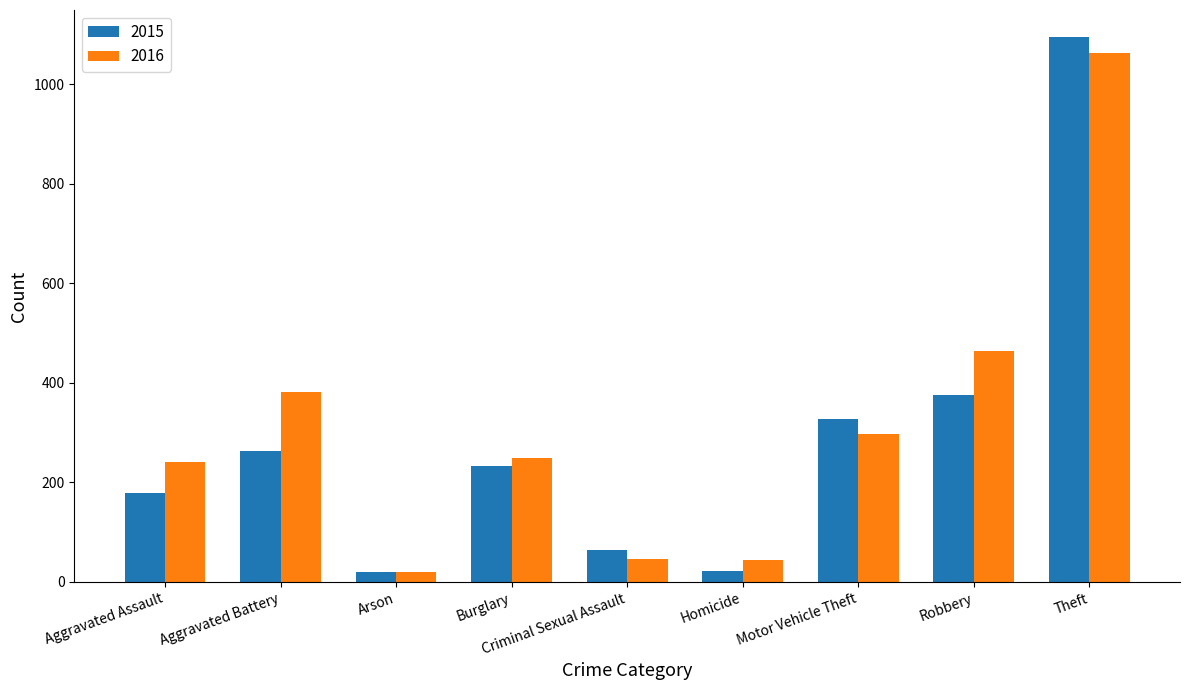

The 2015 series shows 397 at Aggravated Battery. True or false?

False